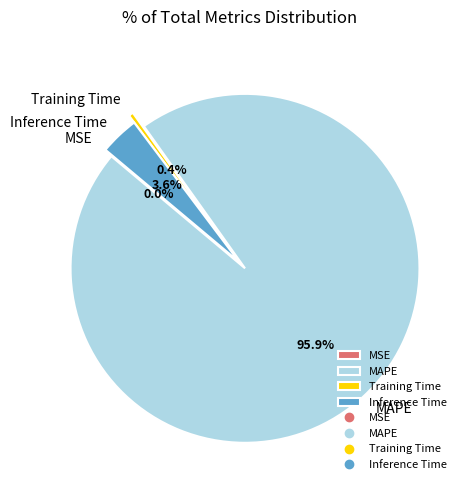

Is there a majority slice in this chart?

Yes